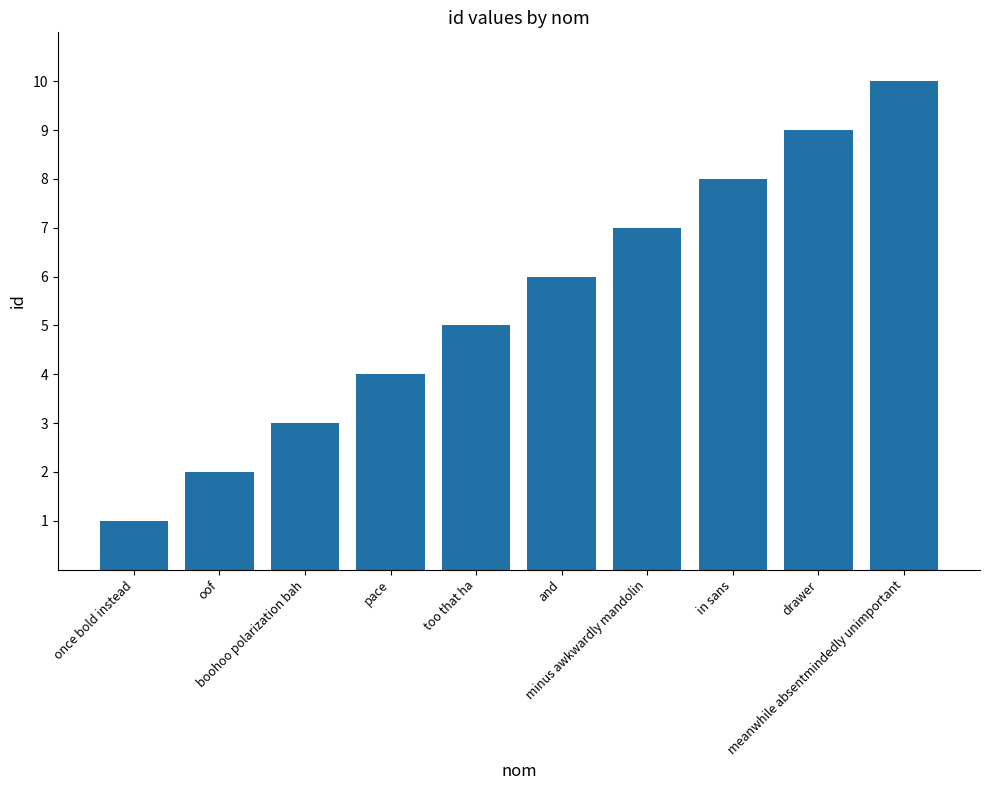

What is the label of the 3rd bar from the right?

in sans